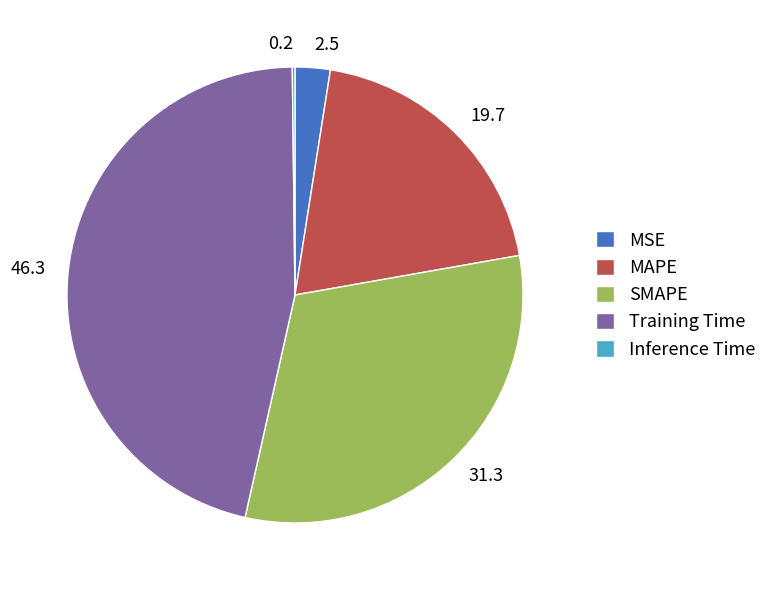

Does 2.5 account for over 50% of the chart?

No